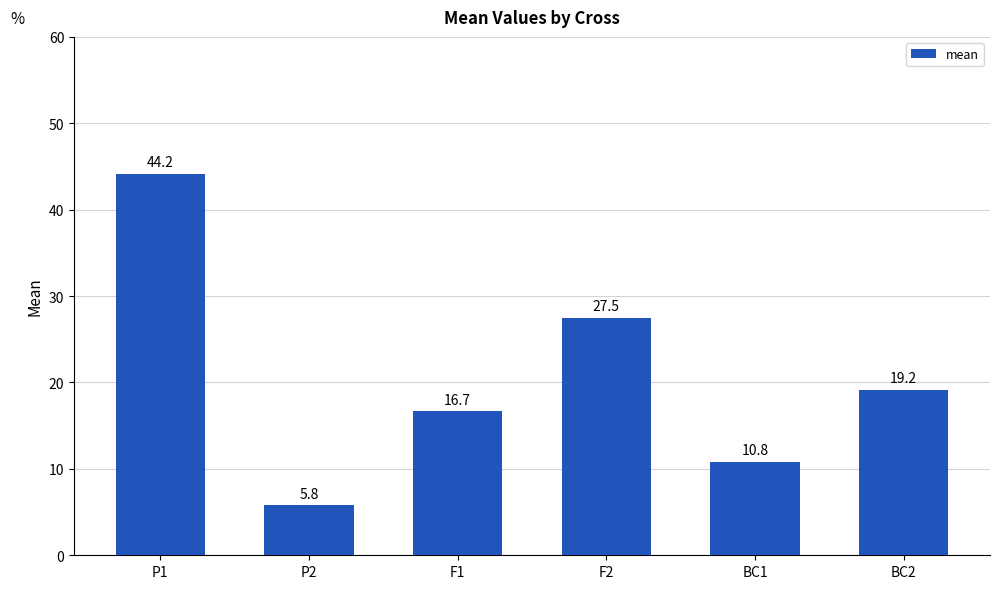

Reading left to right, transcribe all the data shown in this chart.

P1=44.2	P2=5.8	F1=16.7	F2=27.5	BC1=10.8	BC2=19.2